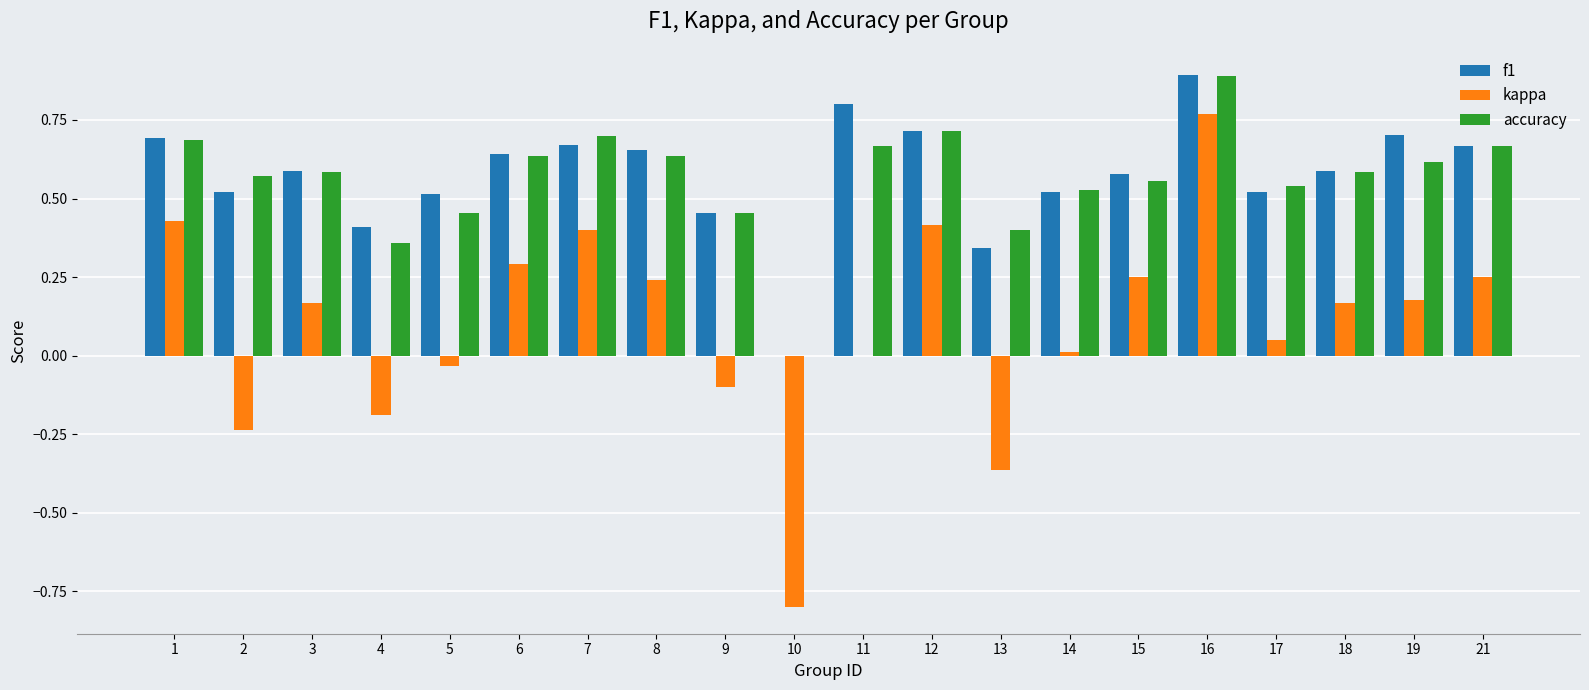

The value of kappa at 6 is 0.3. True or false?

True